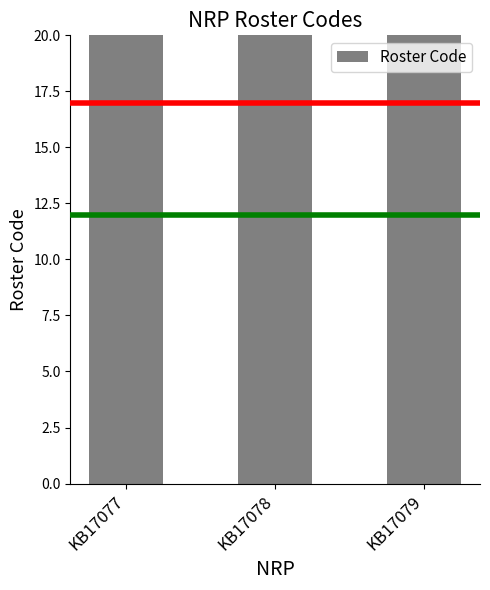

Reading right to left, extract all data points from this chart.

KB17079=144	KB17078=133	KB17077=133